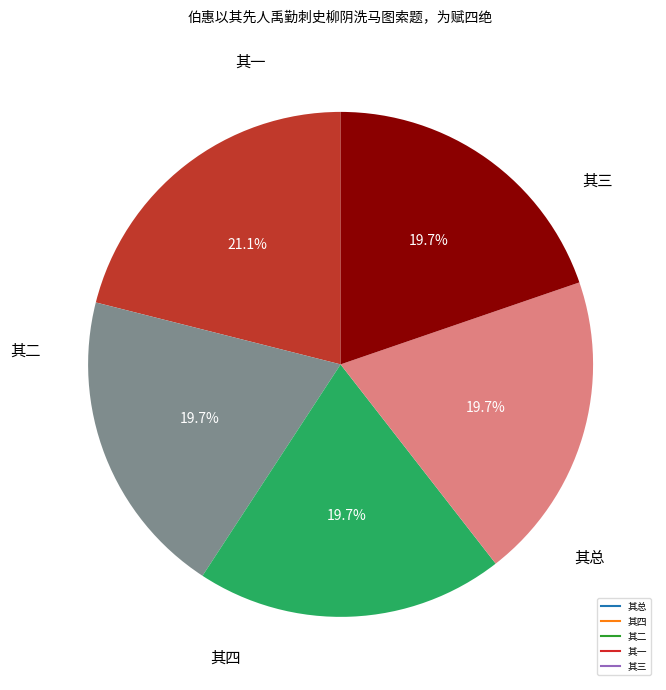

Is there a majority slice in this chart?

No